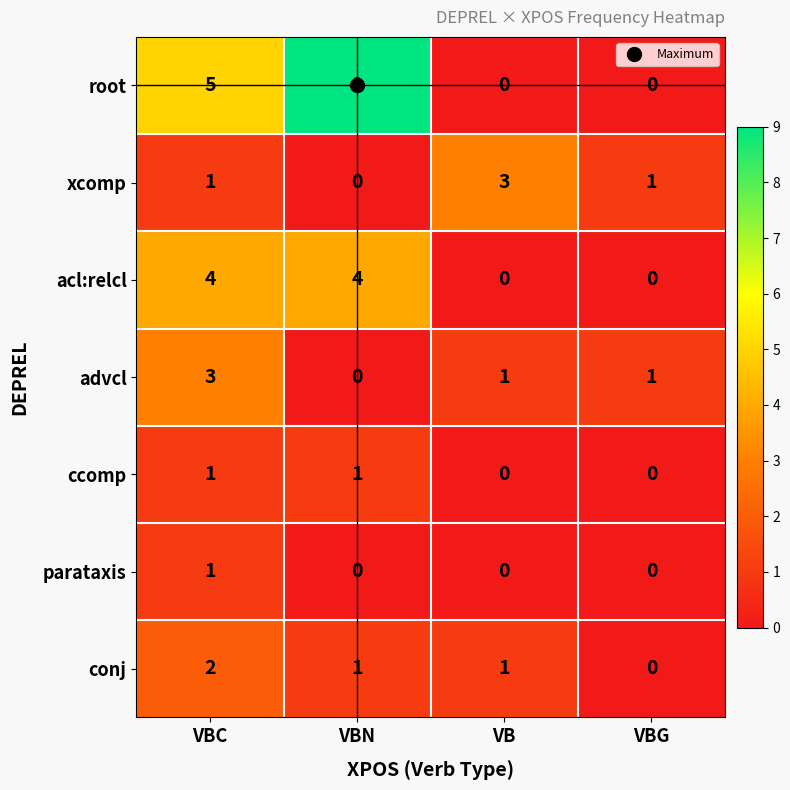

At which category is the sum across all series the highest?

VBC